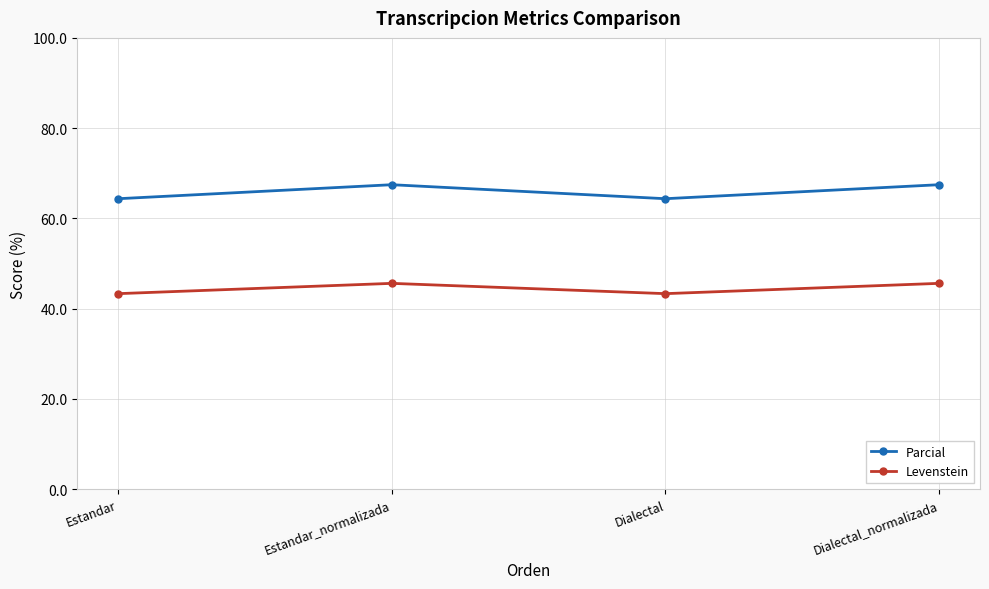

Is this an area chart (filled region under the line)?

No